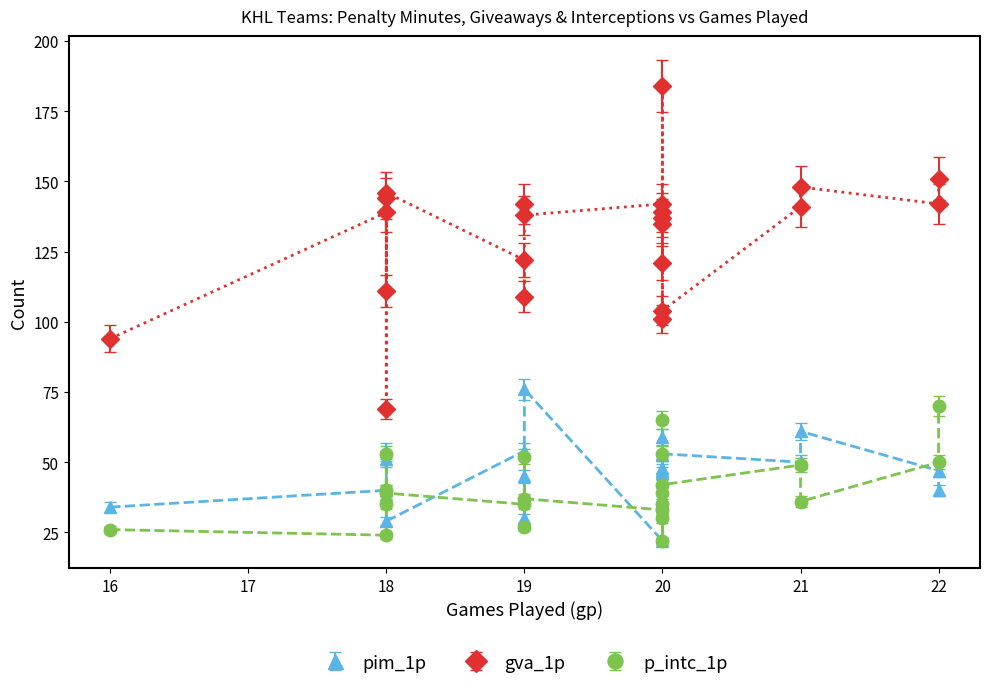

Count the number of data series in this chart.

3